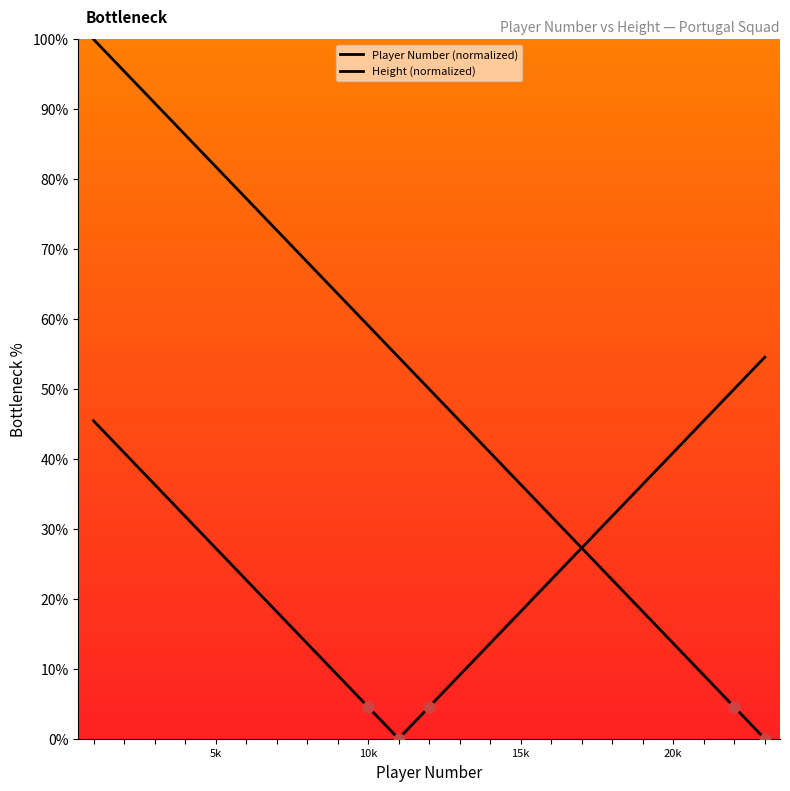

Which series has the largest total across all categories?

Player Number (normalized)